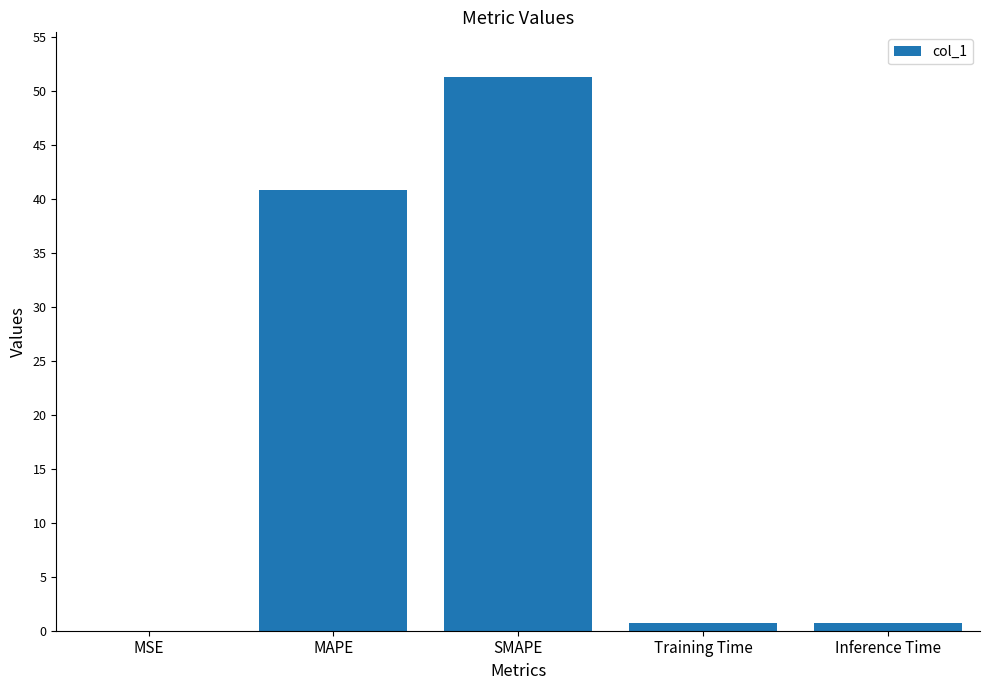

What value does the data have at MAPE?

40.8